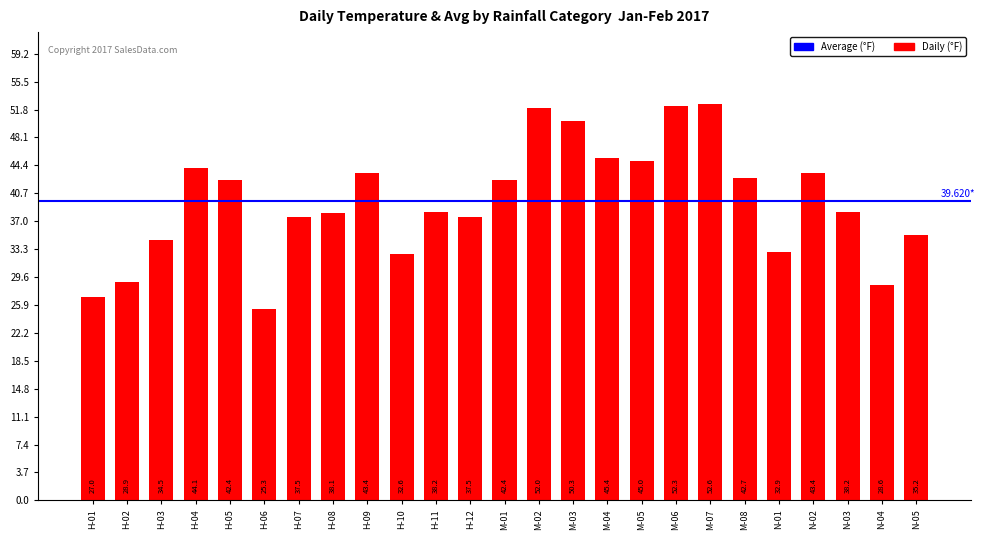

What is the change in value from M-01 to M-07?

+10.2